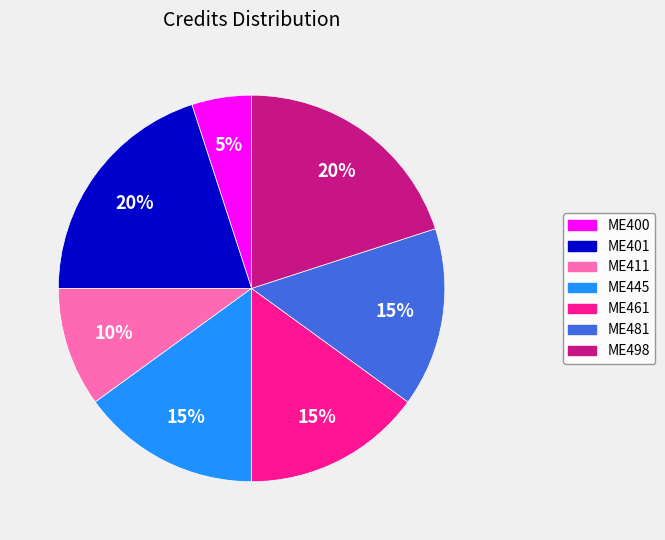

Is there a majority slice in this chart?

No